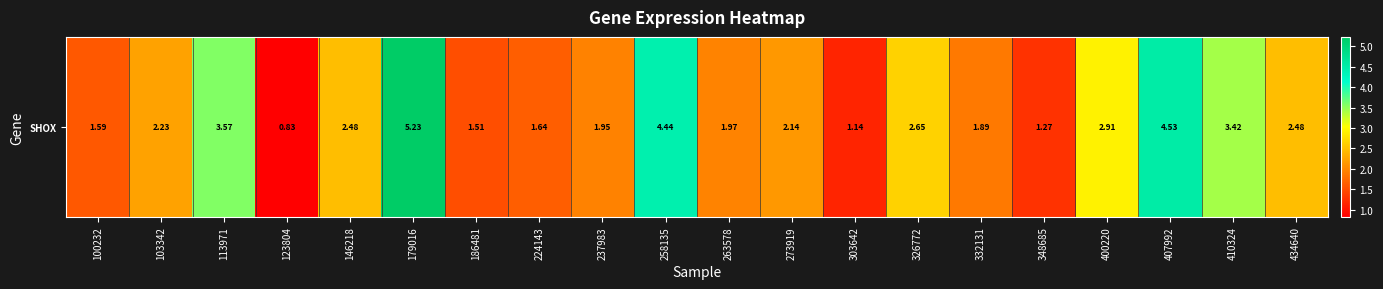

At which label is the value closest to 3?

400220